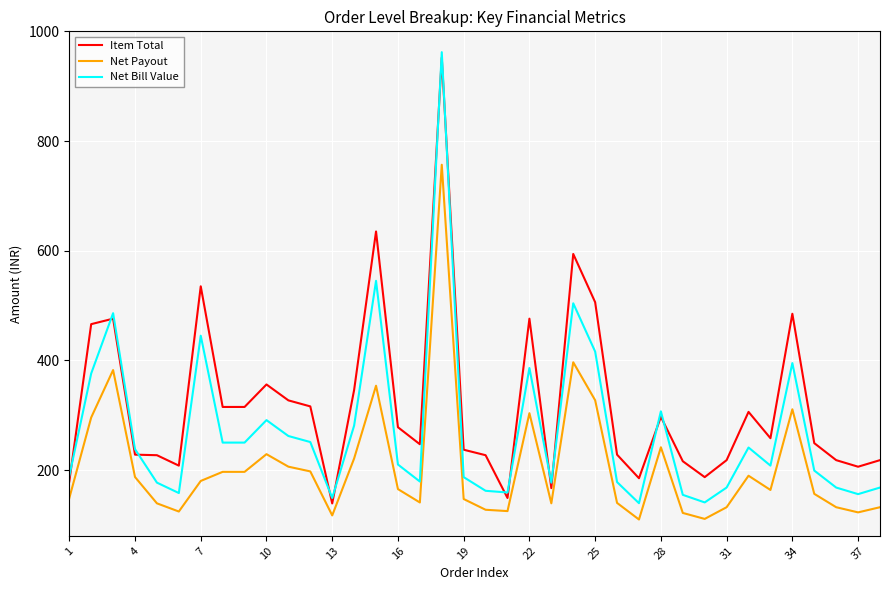

What is the maximum value for Net Bill Value?

962.0